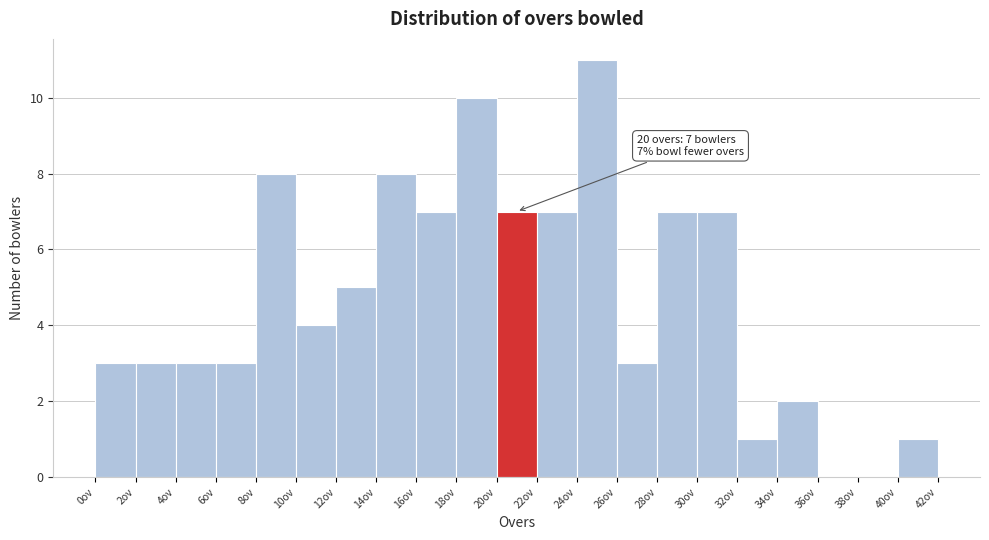

Which range on the x-axis has the tallest bar?

24 to 26